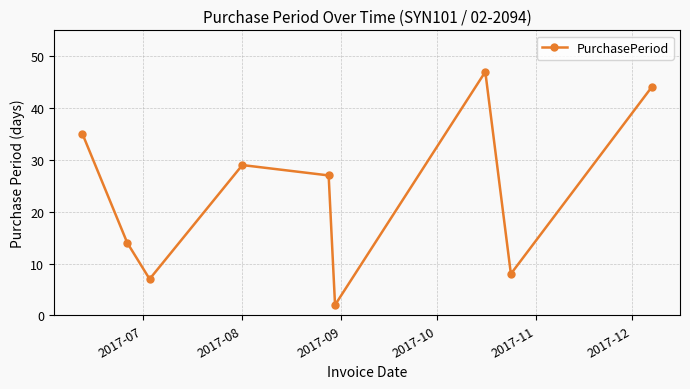

How many points are higher than both their immediate neighbors (excluding endpoints)?

2